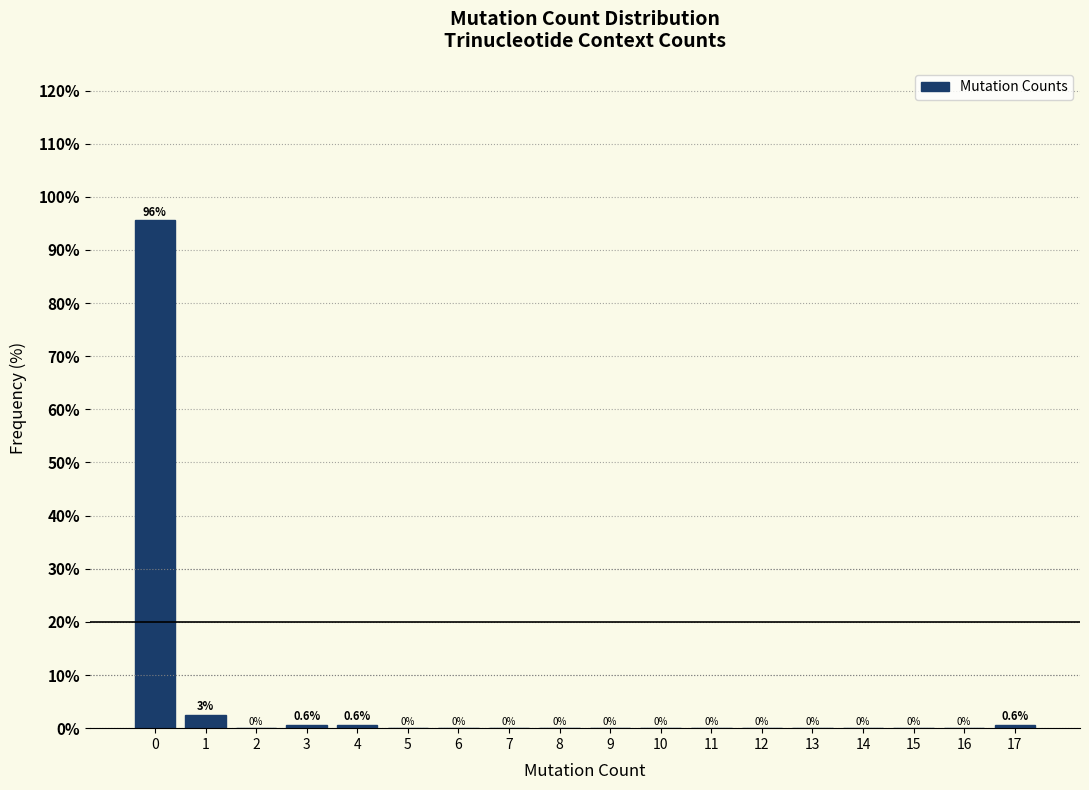

True or false: the data shows 0.0 at 8.

True